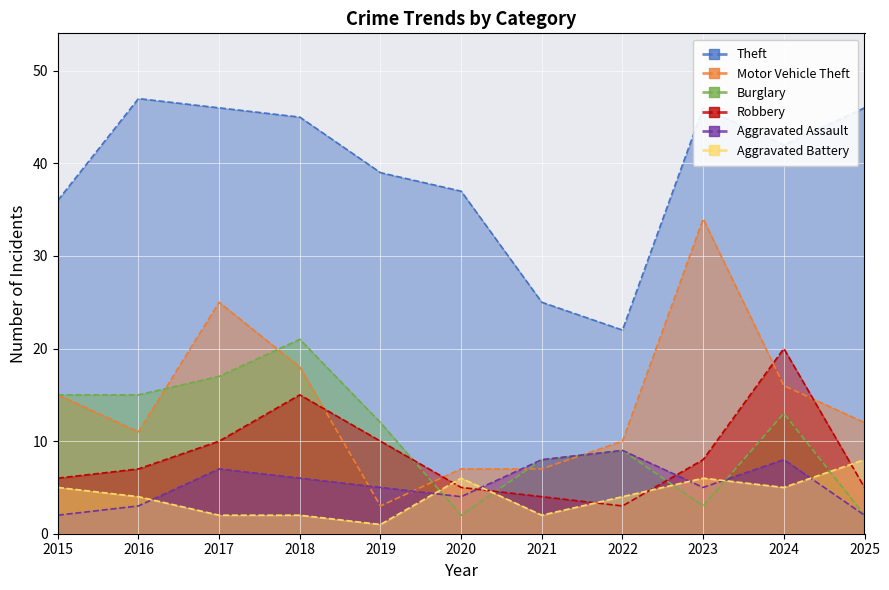

What are all the series names shown in the legend?

Theft, Motor Vehicle Theft, Burglary, Robbery, Aggravated Assault, Aggravated Battery